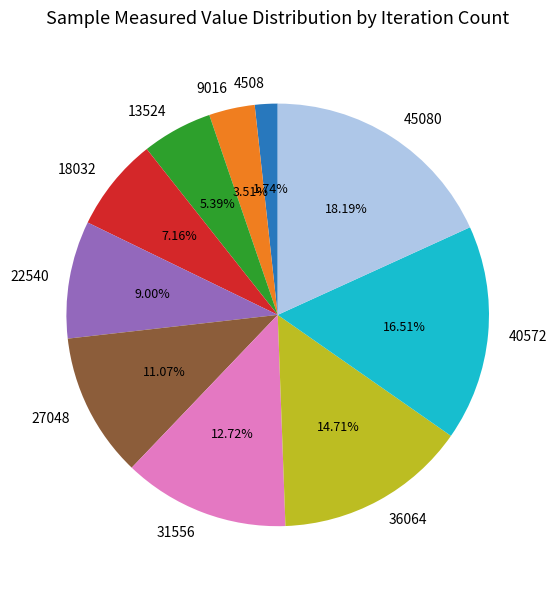

Which slice is the smallest?

4508